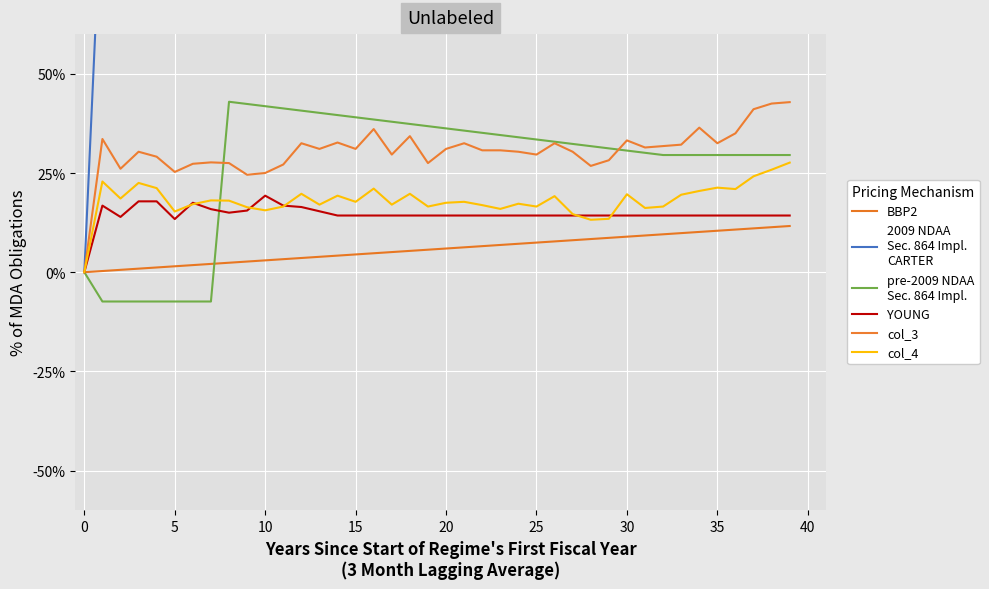

What is the highest value of the col_3 series?

0.4